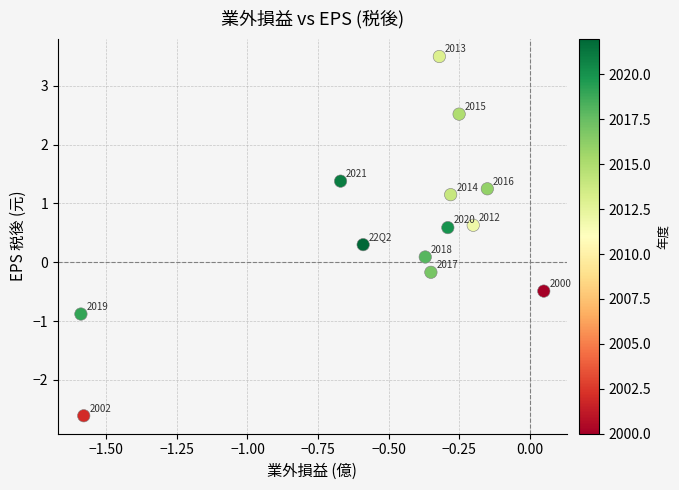

What is the range of Y values (max minus min)?

6.1